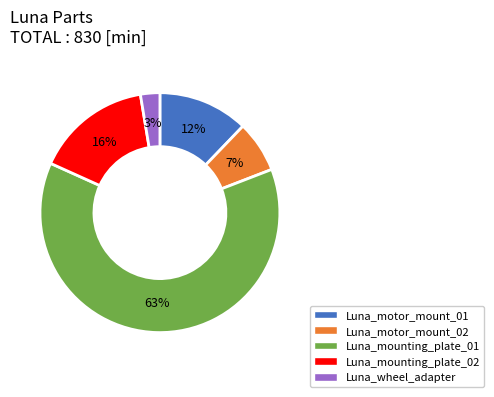

Is the sum of Luna_motor_mount_01 and Luna_motor_mount_02 greater than half?

No